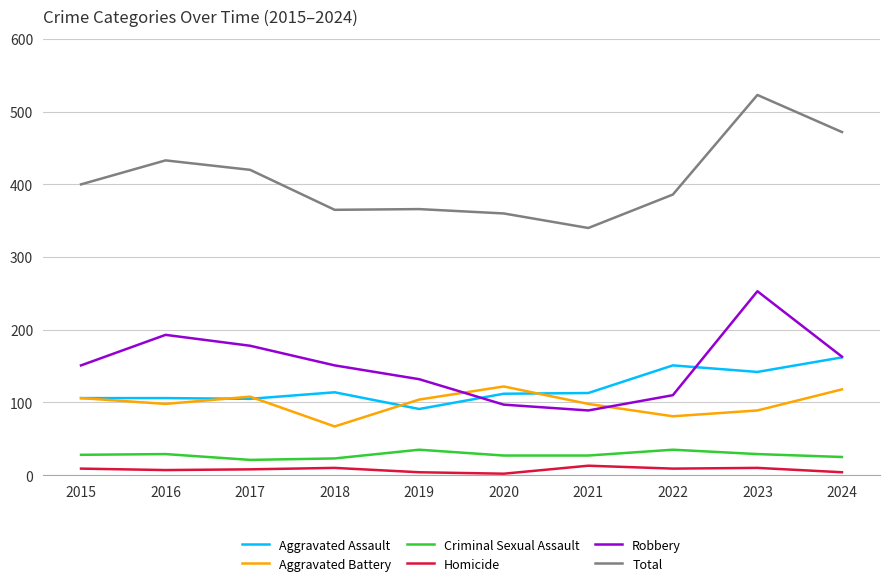

Rank the series at 2022 from highest to lowest value.

Total, Aggravated Assault, Robbery, Aggravated Battery, Criminal Sexual Assault, Homicide